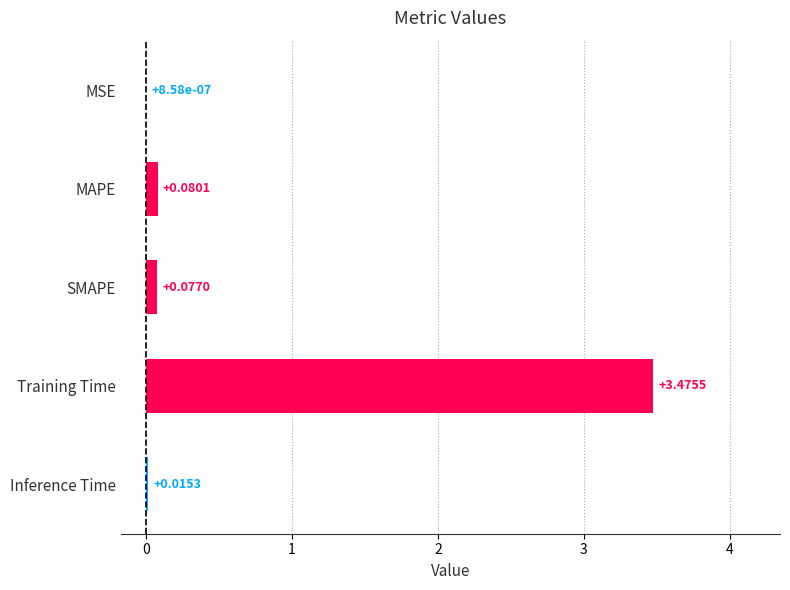

Which has a higher value, Training Time or MSE?

Training Time